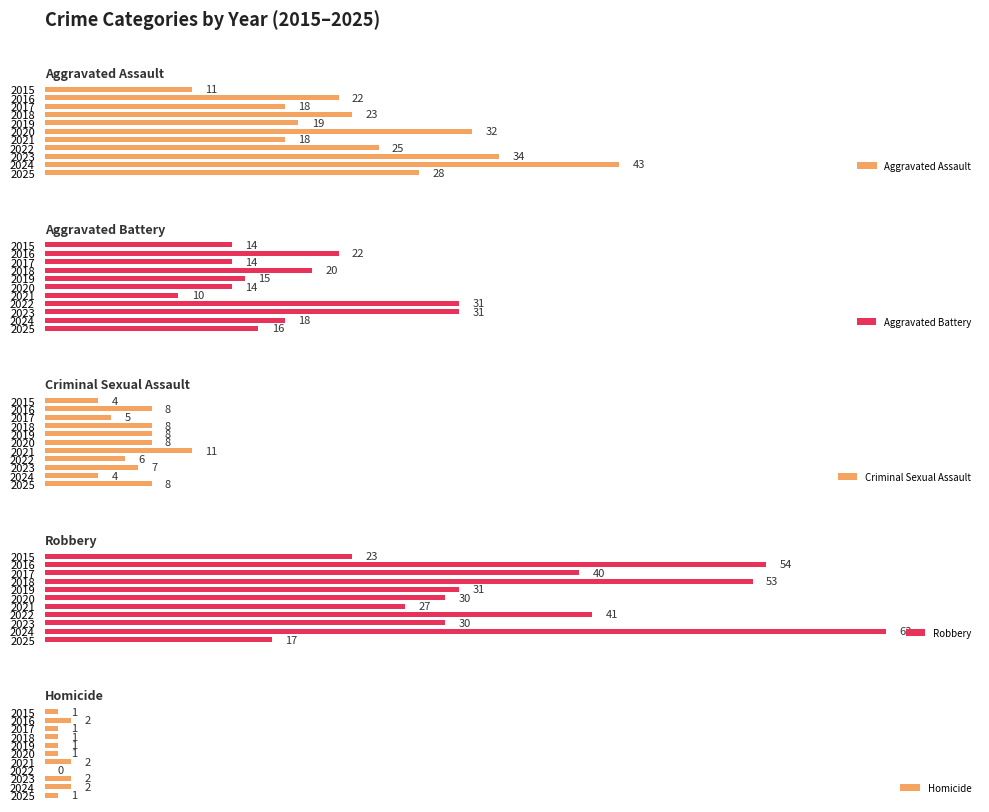

What is the difference between the maximum and minimum values in the Homicide series?

2